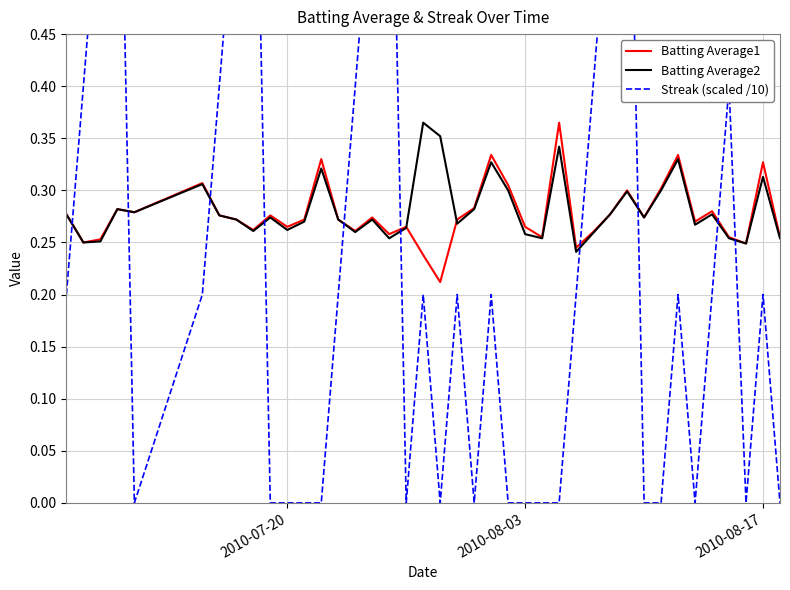

Rank the series by their maximum value, from highest to lowest.

Streak (scaled /10), Batting Average1, Batting Average2